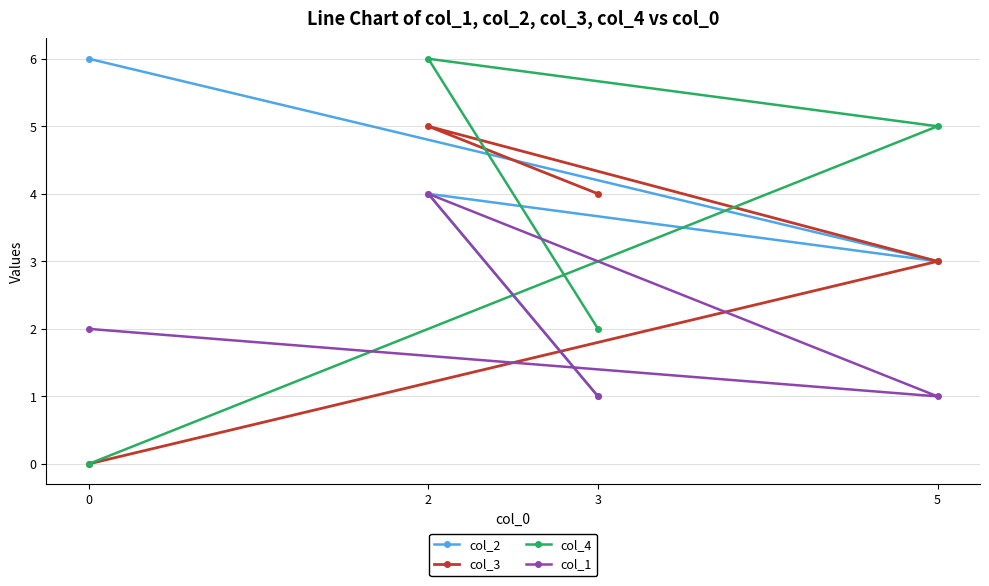

What position from the left is 0?

1